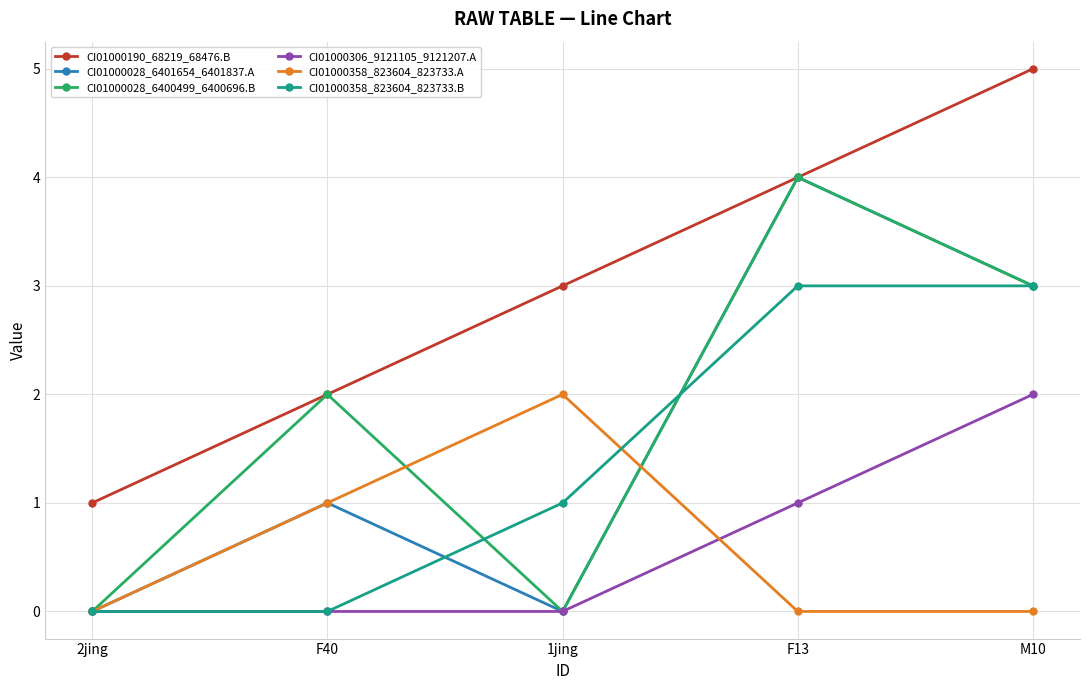

Is it true that CI01000358_823604_823733.A equals 0 at F13?

True